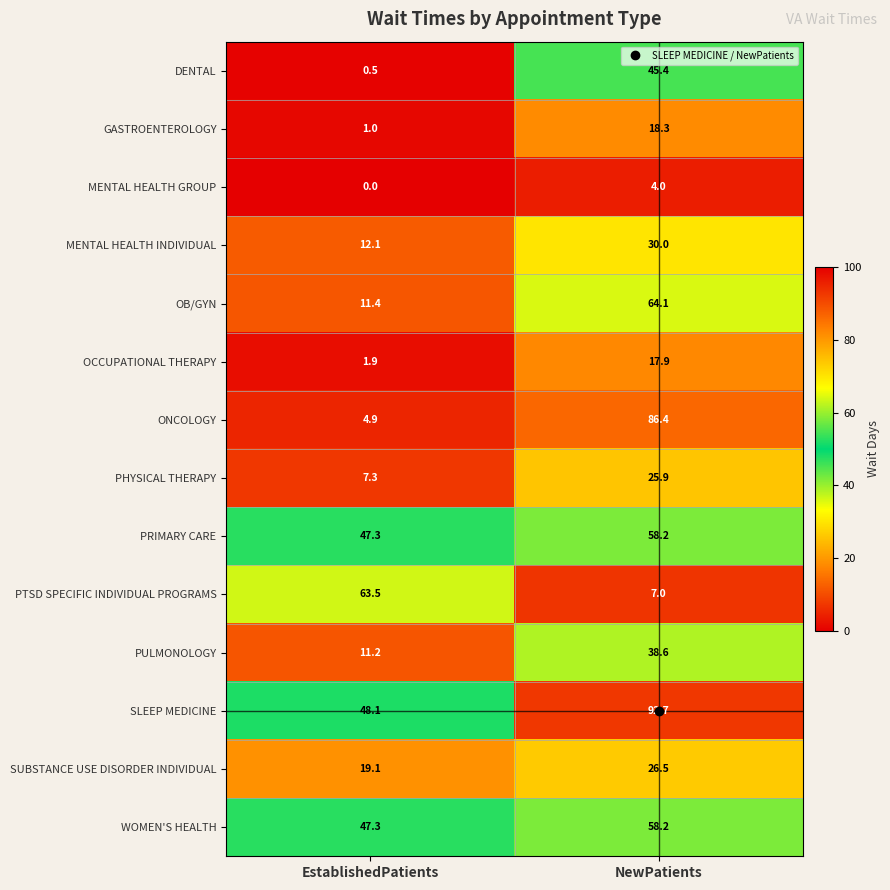

Rank the categories by PTSD SPECIFIC INDIVIDUAL PROGRAMS value from highest to lowest.

EstablishedPatients, NewPatients